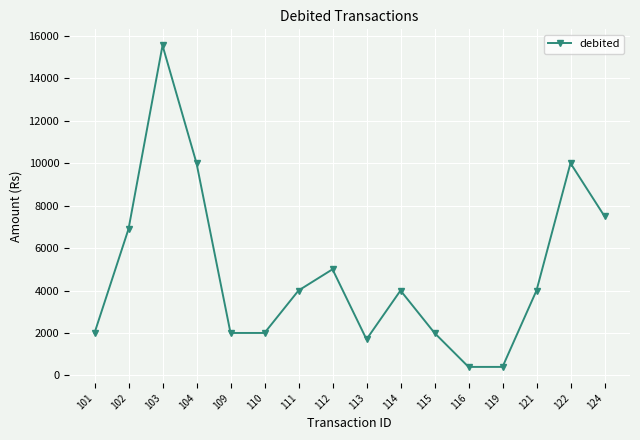

What is the approximate value at 112, to the nearest 10?

5000